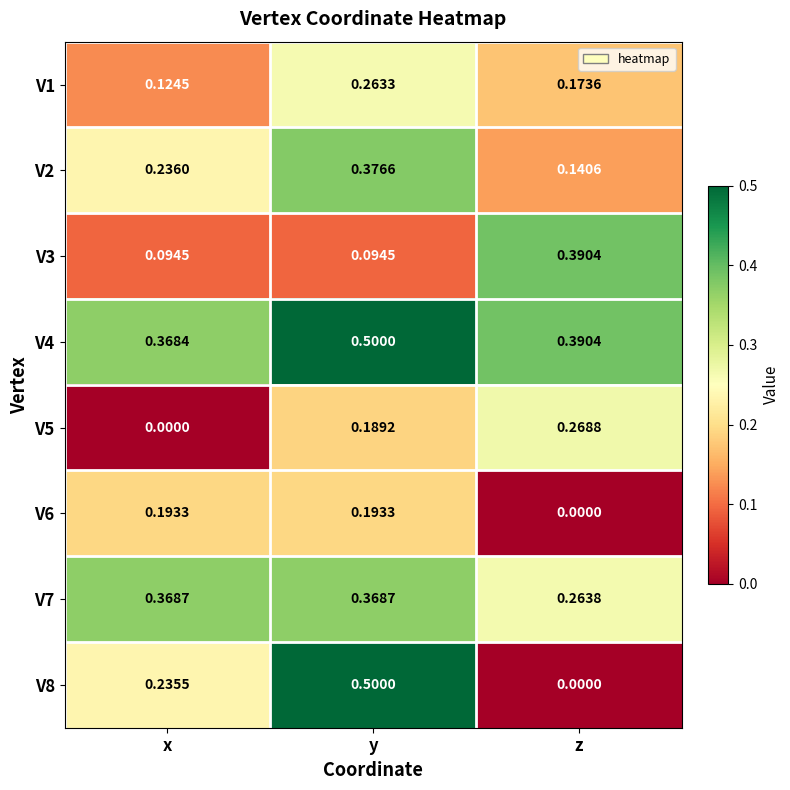

At which category is the sum across all series the highest?

y